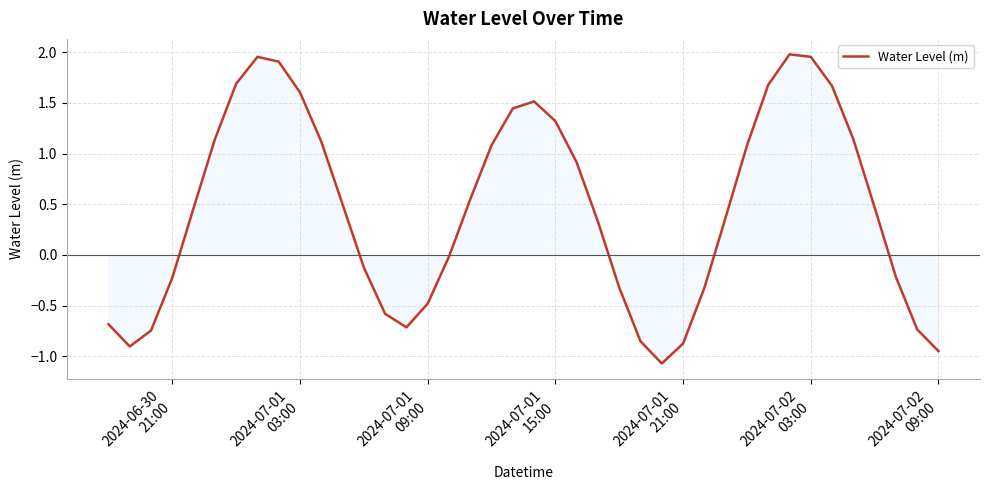

What is the difference between the maximum and minimum values?

3.0